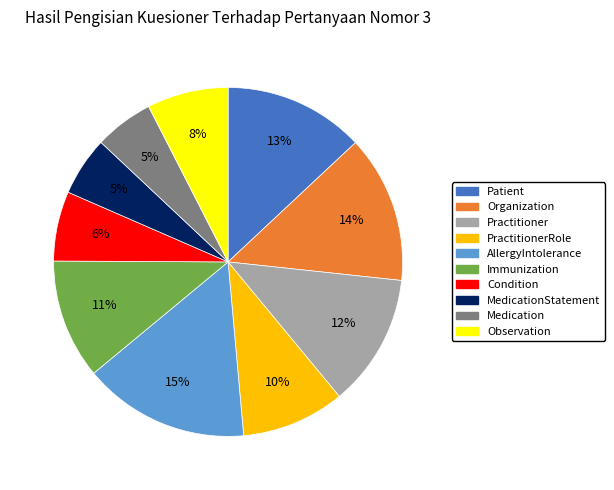

Does any single category account for the majority?

No